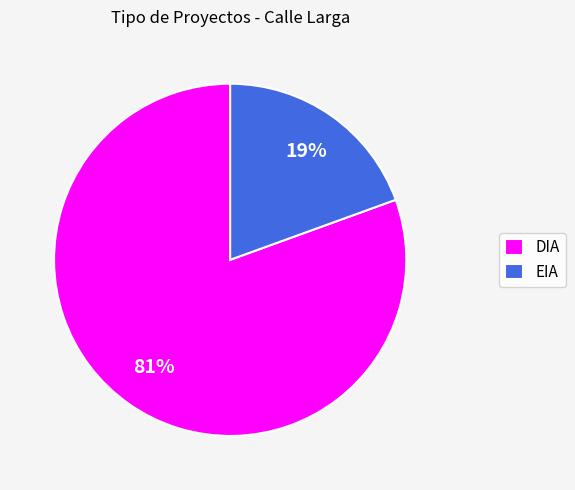

How many segments does this pie chart have?

2